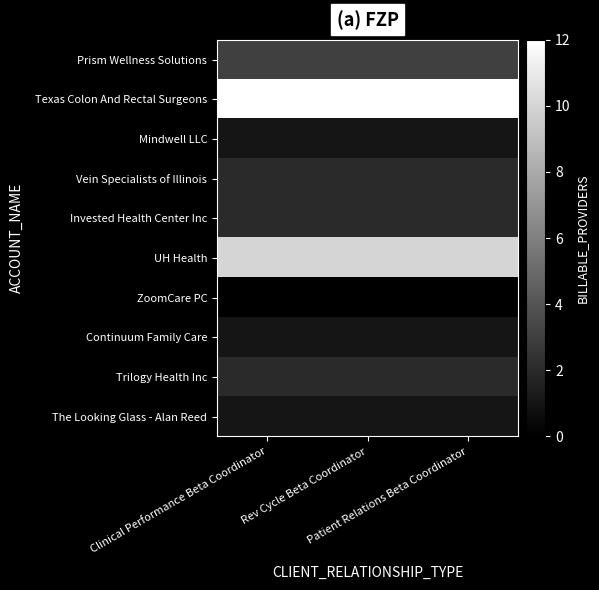

Which series changed the most between Clinical Performance Beta Coordinator and Rev Cycle Beta Coordinator?

Prism Wellness Solutions